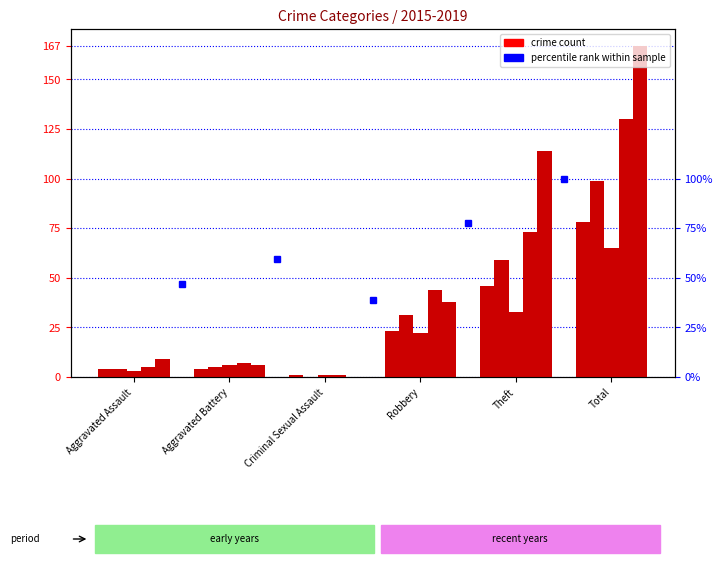

What is the smallest value displayed?

38.9